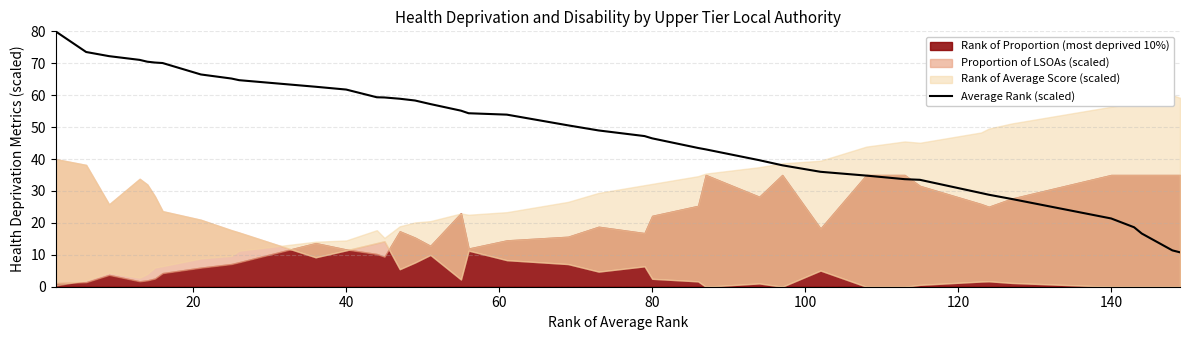

How many data points are above 53?

20